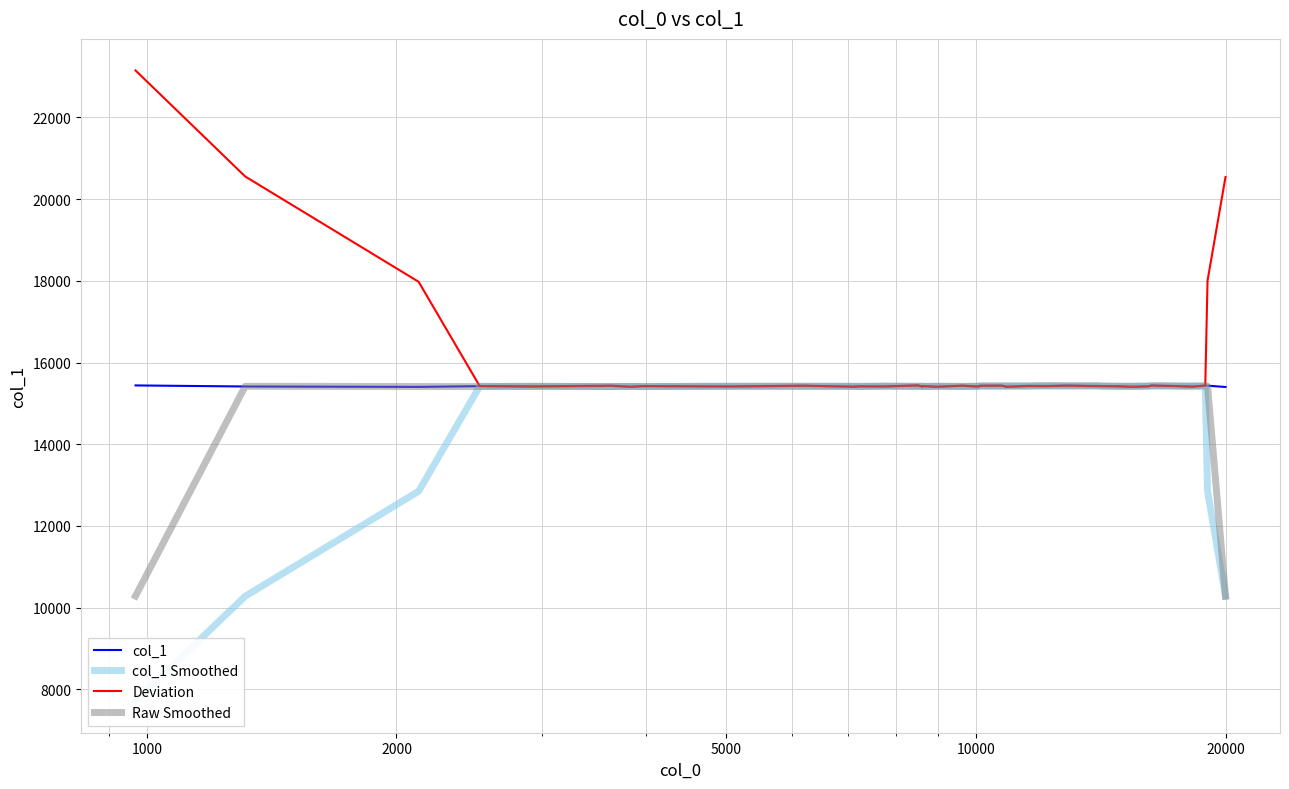

Which series ends up on top after the final intersection of Raw Smoothed and Deviation?

Deviation